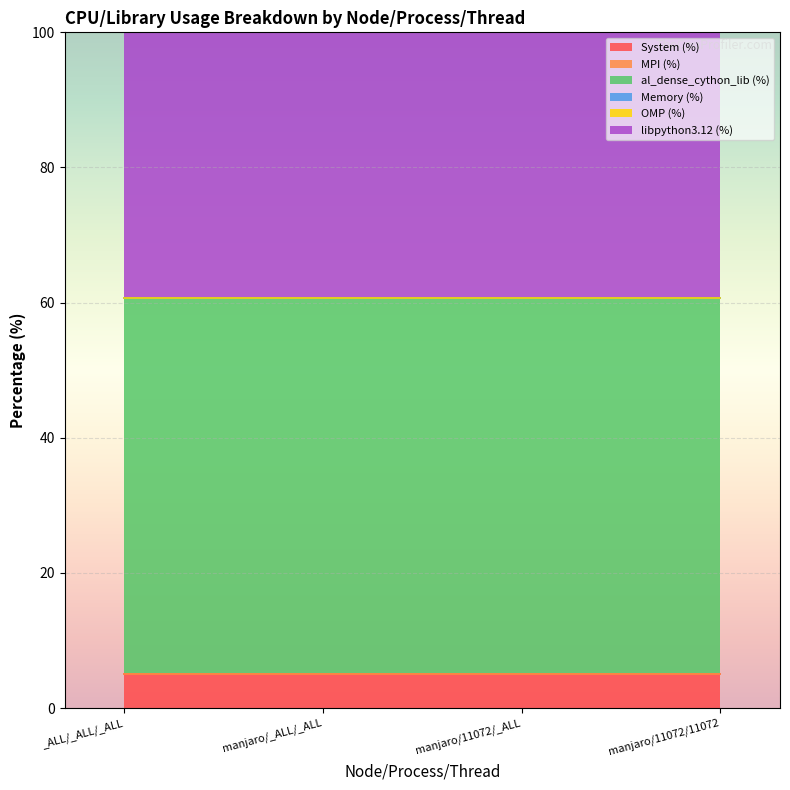

Which series has the largest total across all categories?

al_dense_cython_lib (%)